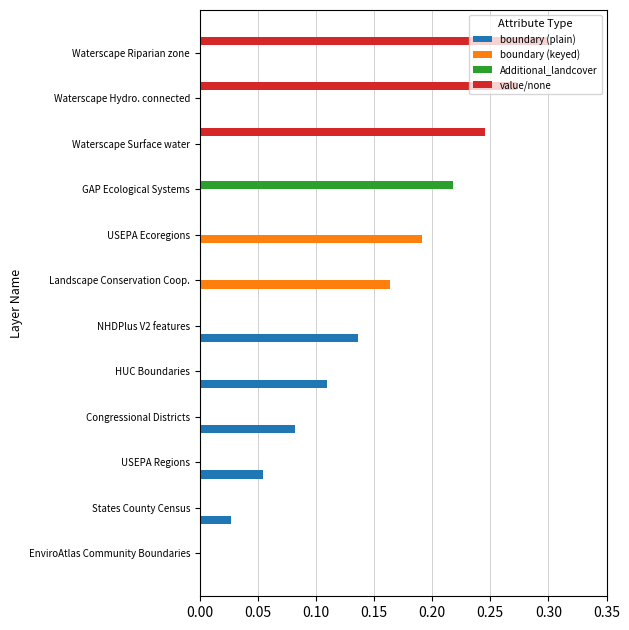

Is it true that value/none equals 0.0 at HUC Boundaries?

True